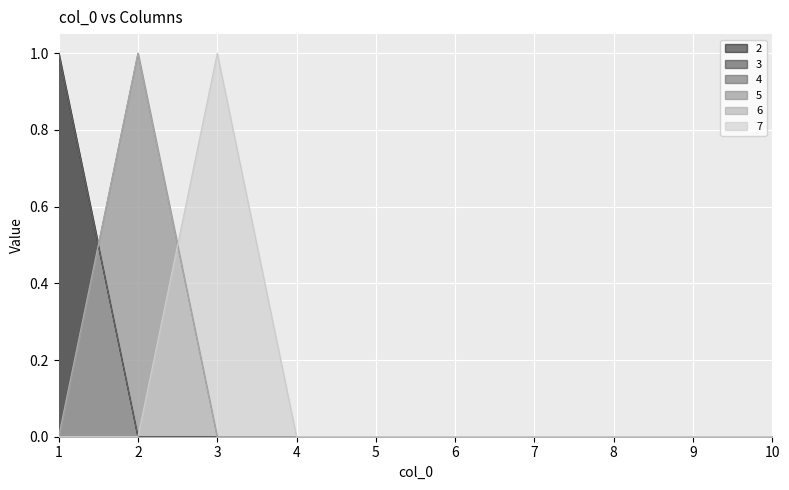

At which category is the sum across all series the highest?

1